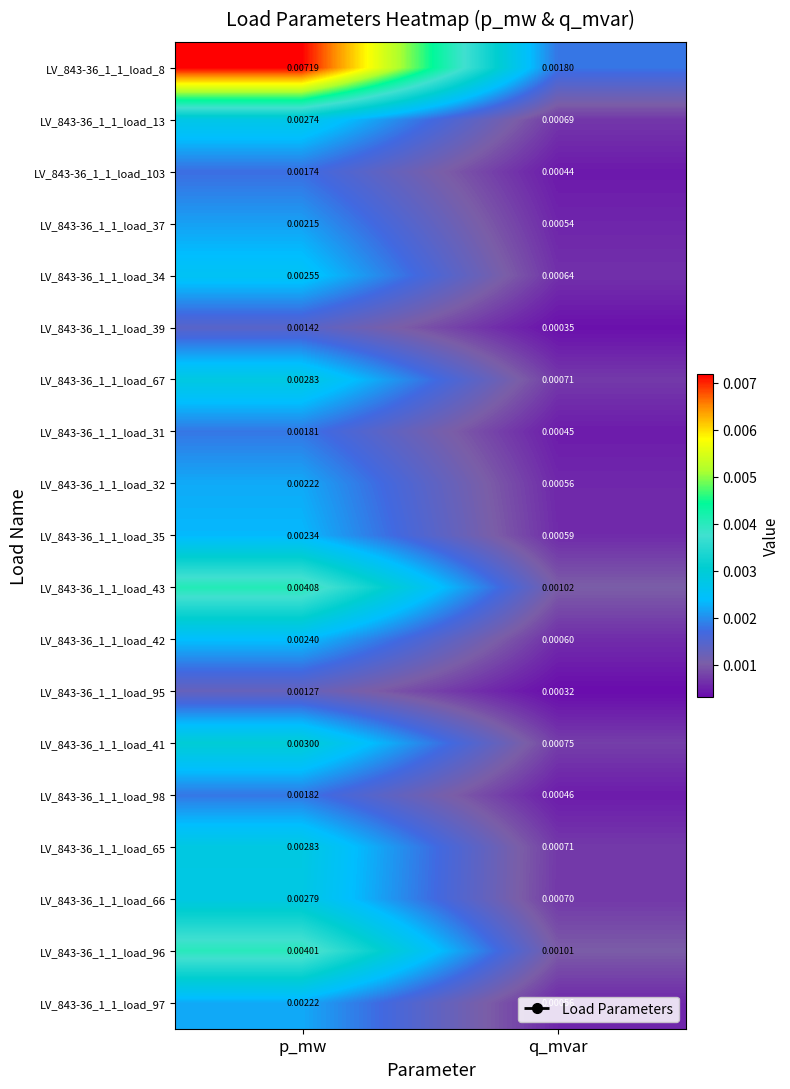

At which label does LV_843-36_1_1_load_37 reach its peak?

p_mw